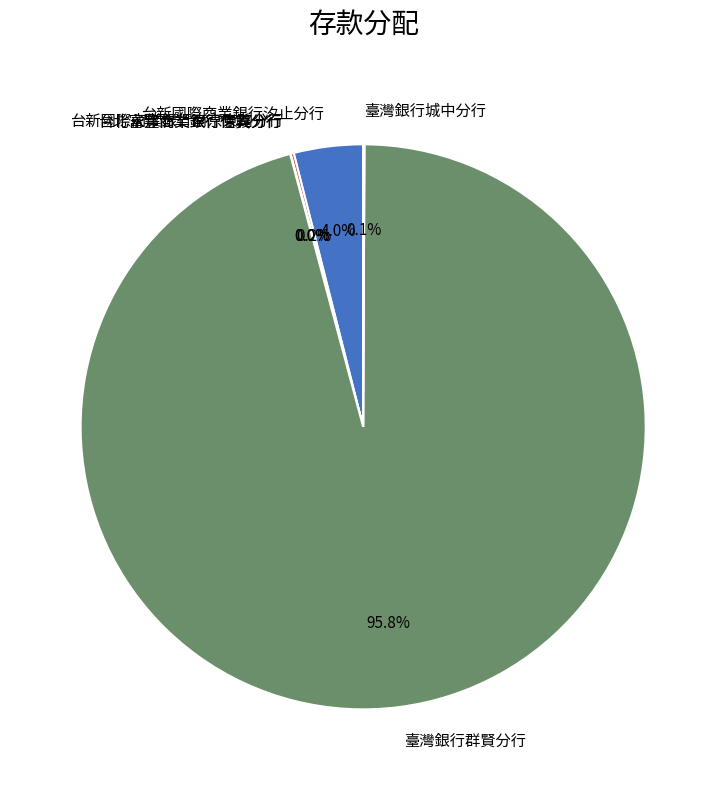

Which slice is the largest?

臺灣銀行群賢分行